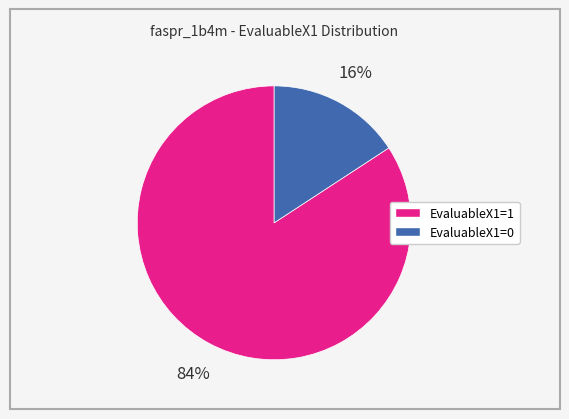

Do EvaluableX1=0 and EvaluableX1=1 together represent more than half of the pie?

Yes